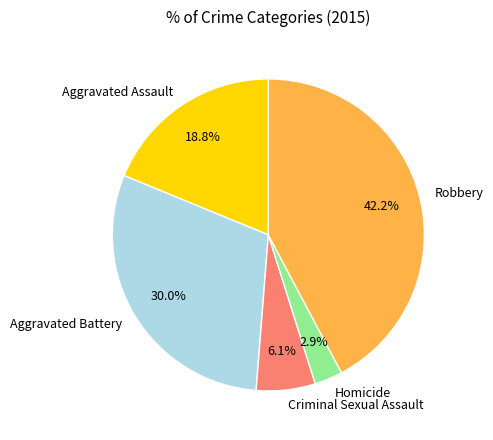

How many slices are in this pie chart?

5